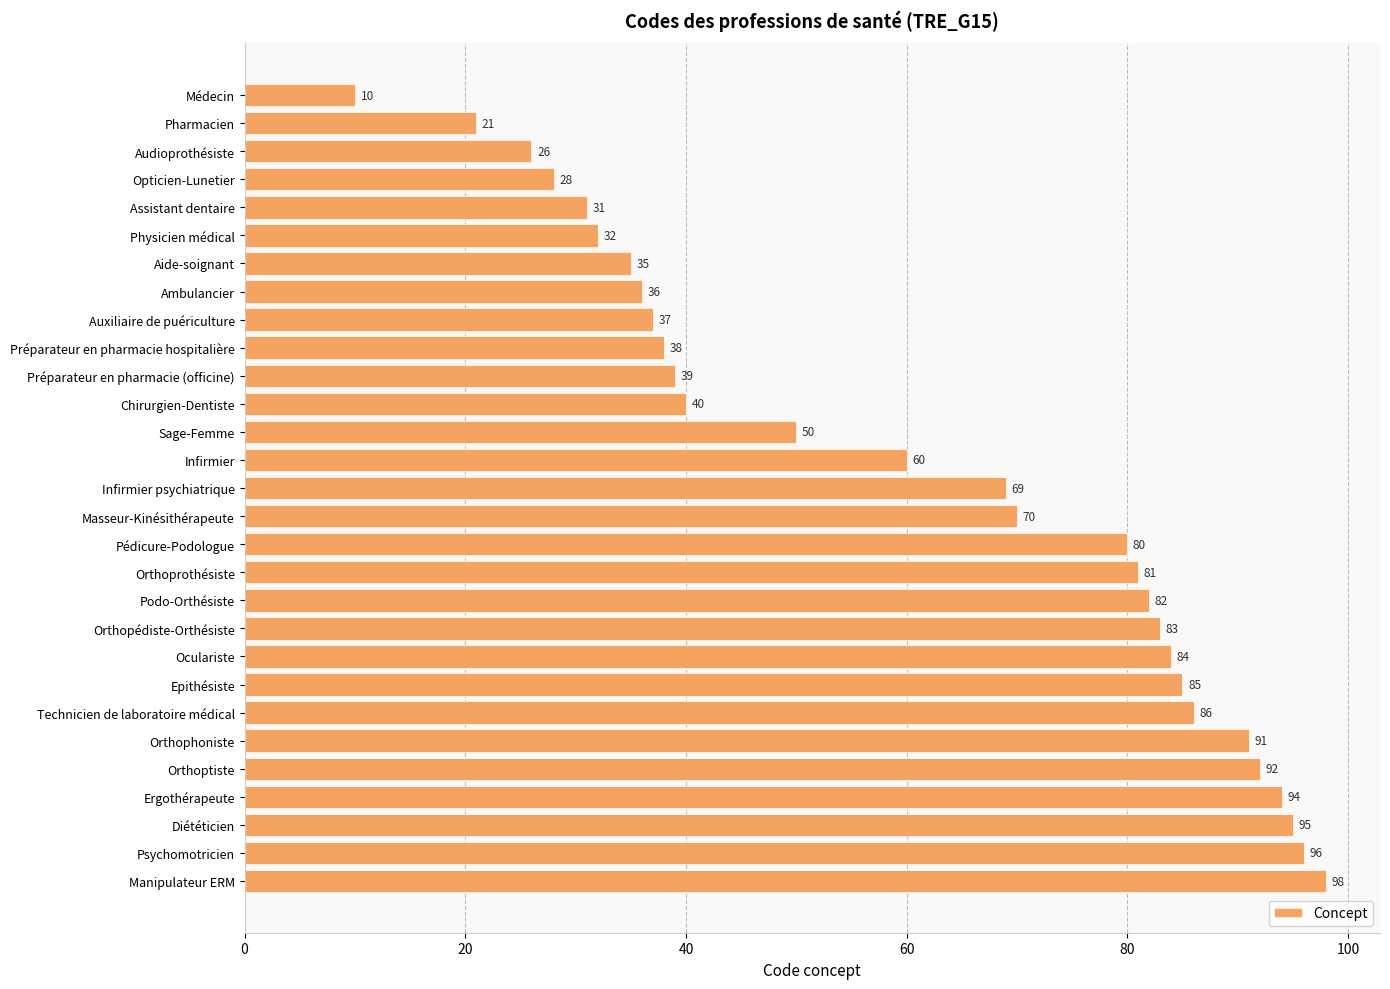

What is the difference between the values at Diététicien and Manipulateur ERM?

3